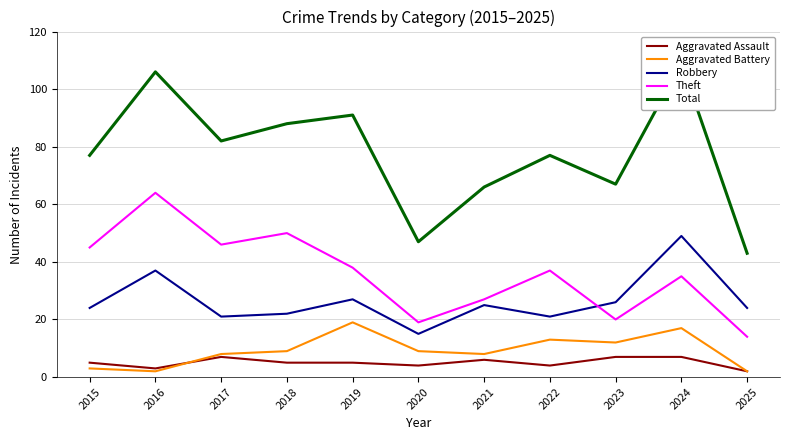

What is the difference between the maximum and second lowest values in the Theft series?

45